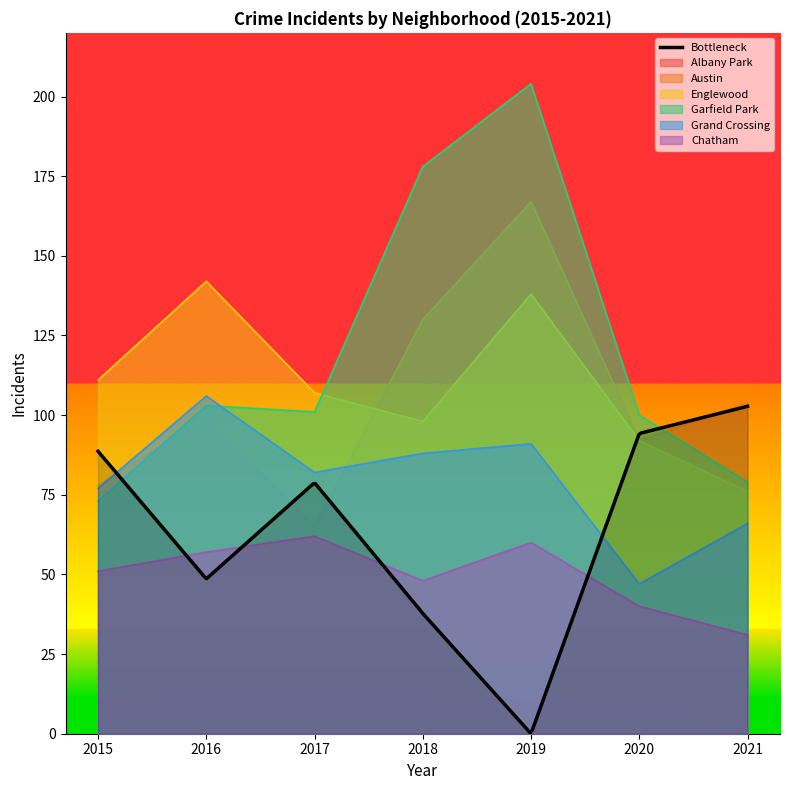

How many categories are shown in the chart?

7